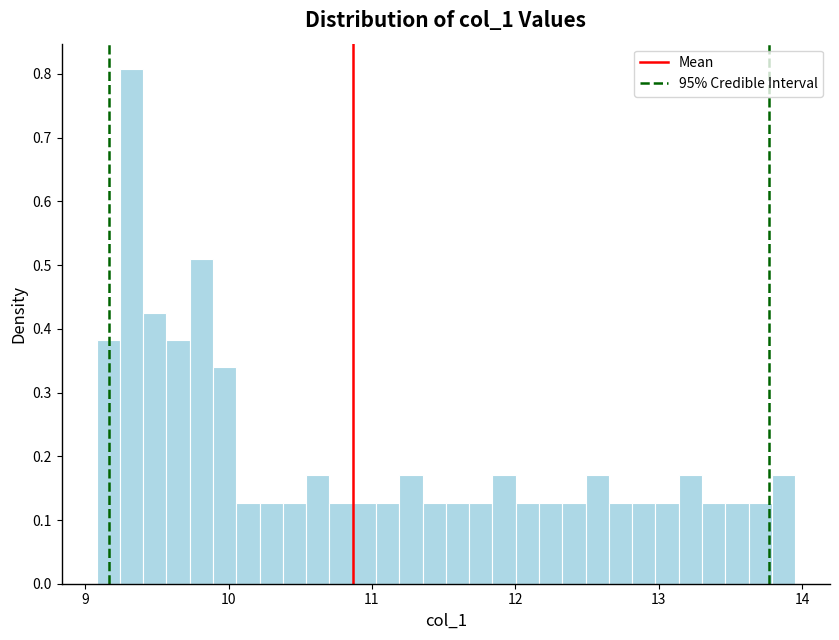

Read against the x-axis, roughly where is the centre of the tallest bar?

9.3